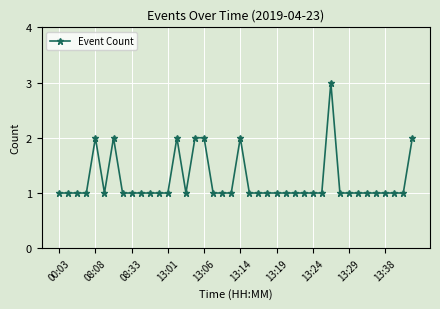

What is the sum of all values?

49